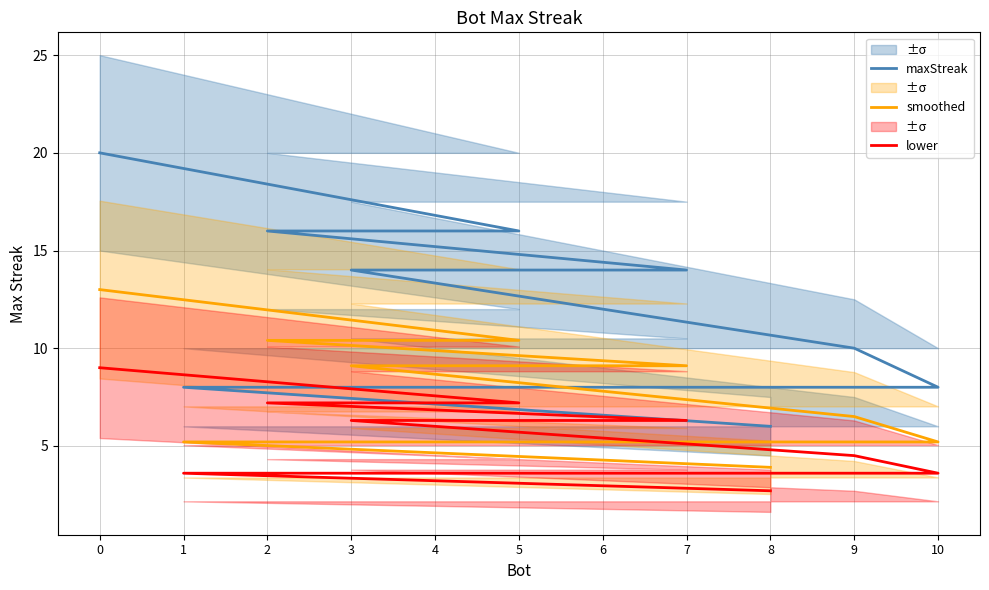

What is the value of the smoothed point at the 4th from the left?

9.1